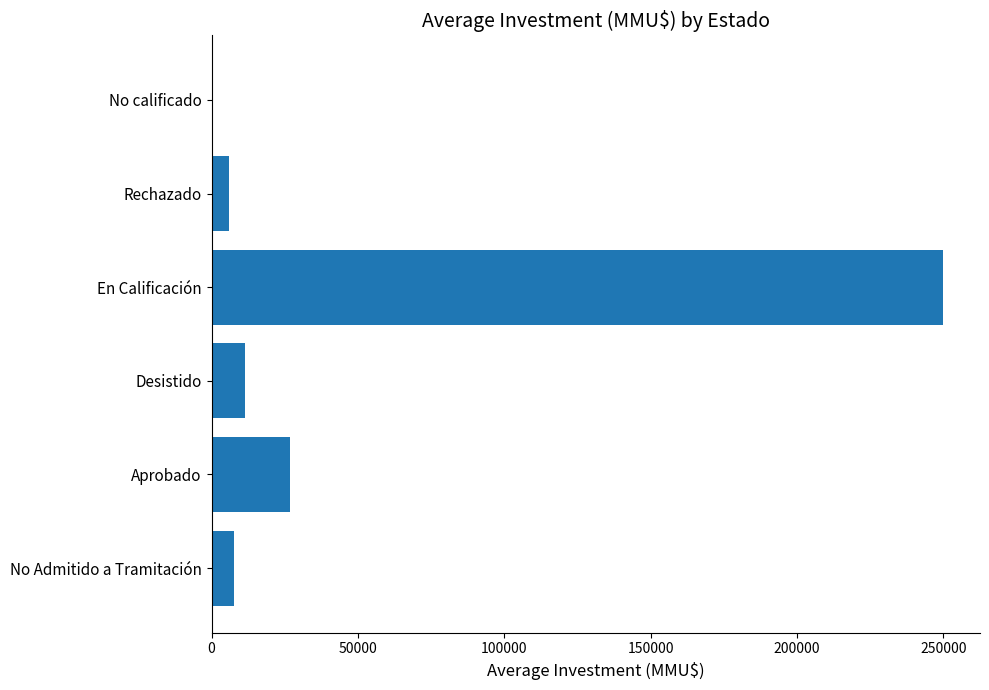

Which has a higher value, No calificado or En Calificación?

En Calificación